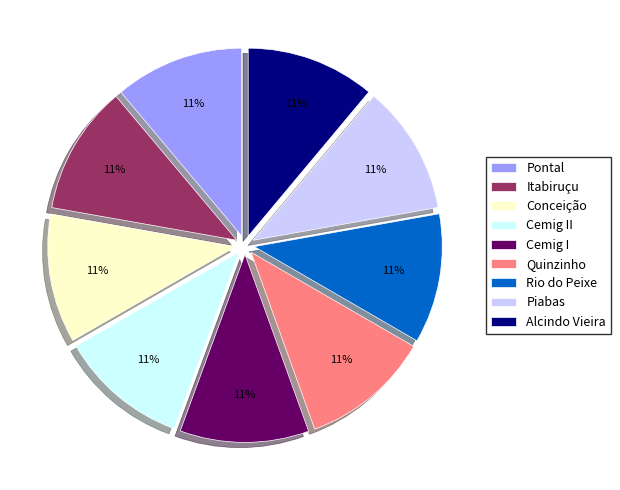

Is there any slice that represents more than half of the pie?

No